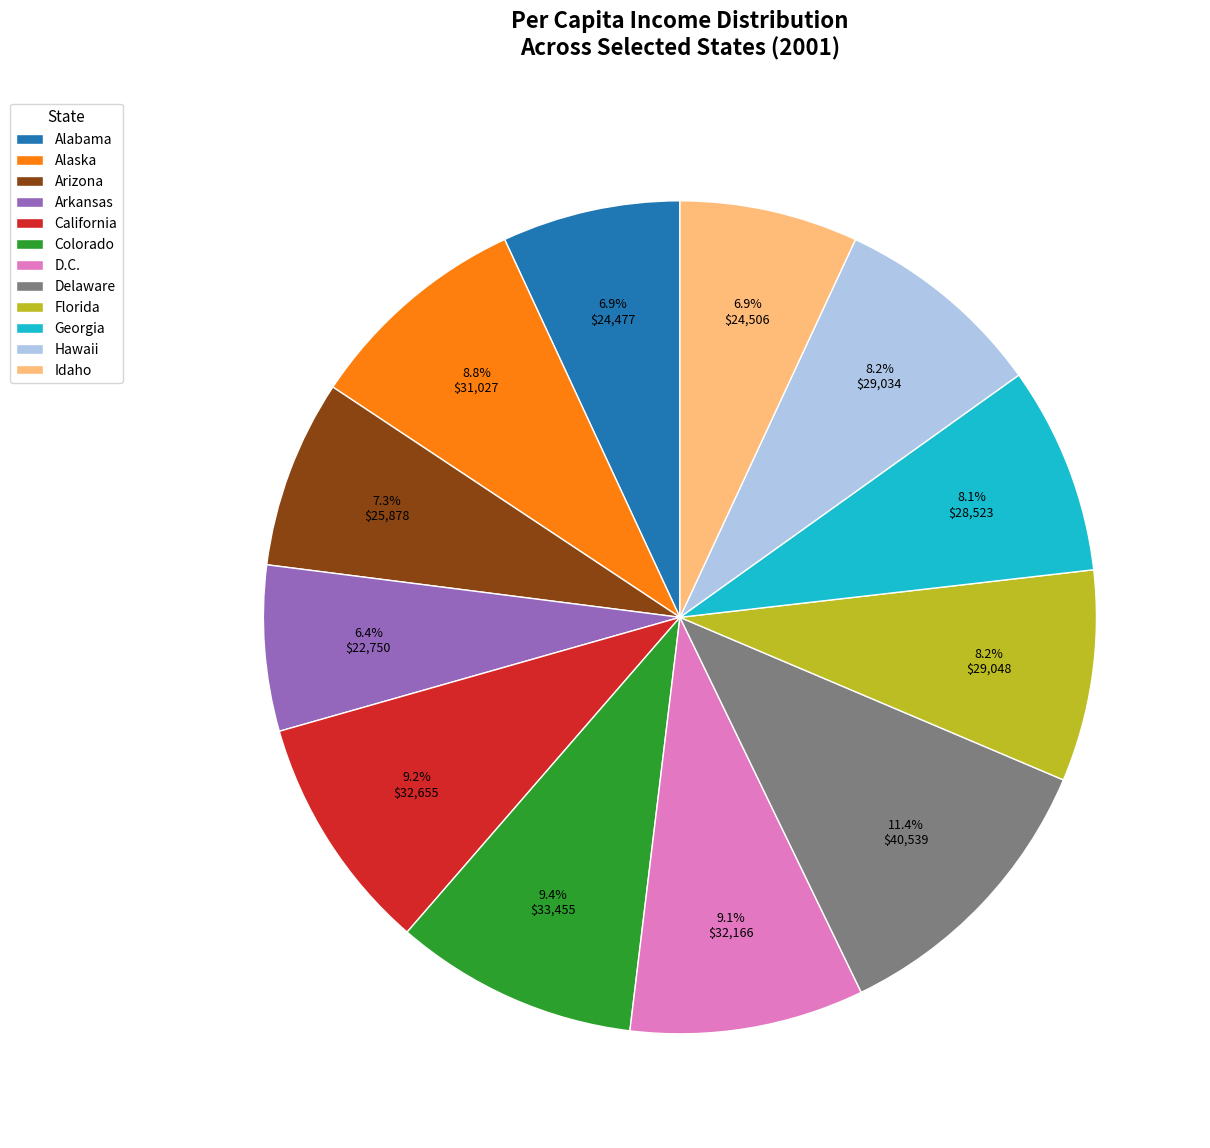

Is Alabama the majority of the pie?

No